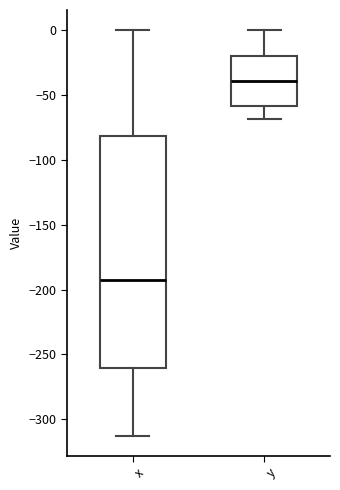

Reading left to right, transcribe this box plot: for each box, give where its median line is, the range the box spans, and where its two whiskers end, as read against the y-axis. The values are not printed on the chart, so give them approximately, as read against the axis.

x: median -195, box -260 to -80, whiskers -315 to 0
y: median -40, box -60 to -20, whiskers -70 to 0